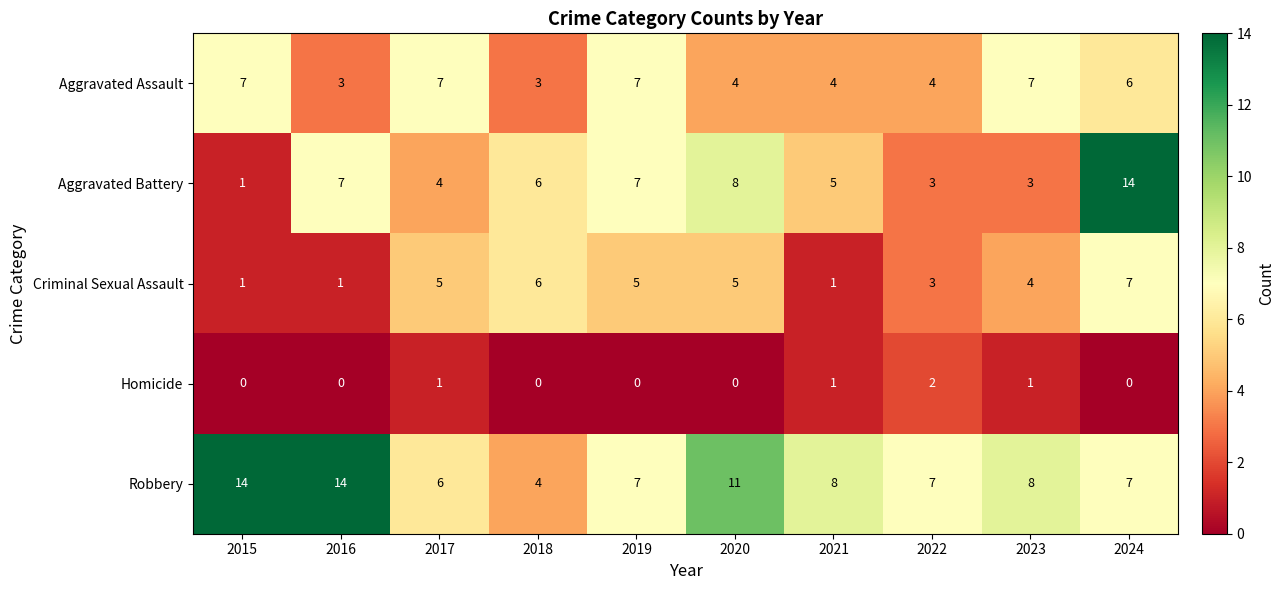

What is the total value across all series at 2018?

19